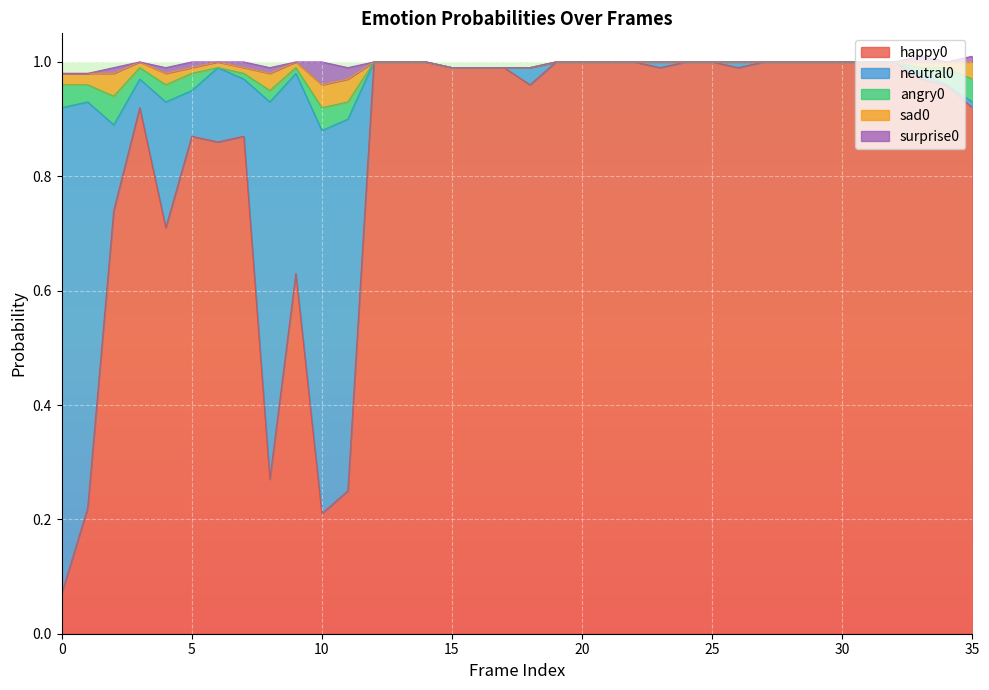

How many values in the neutral0 series exceed 0?

17